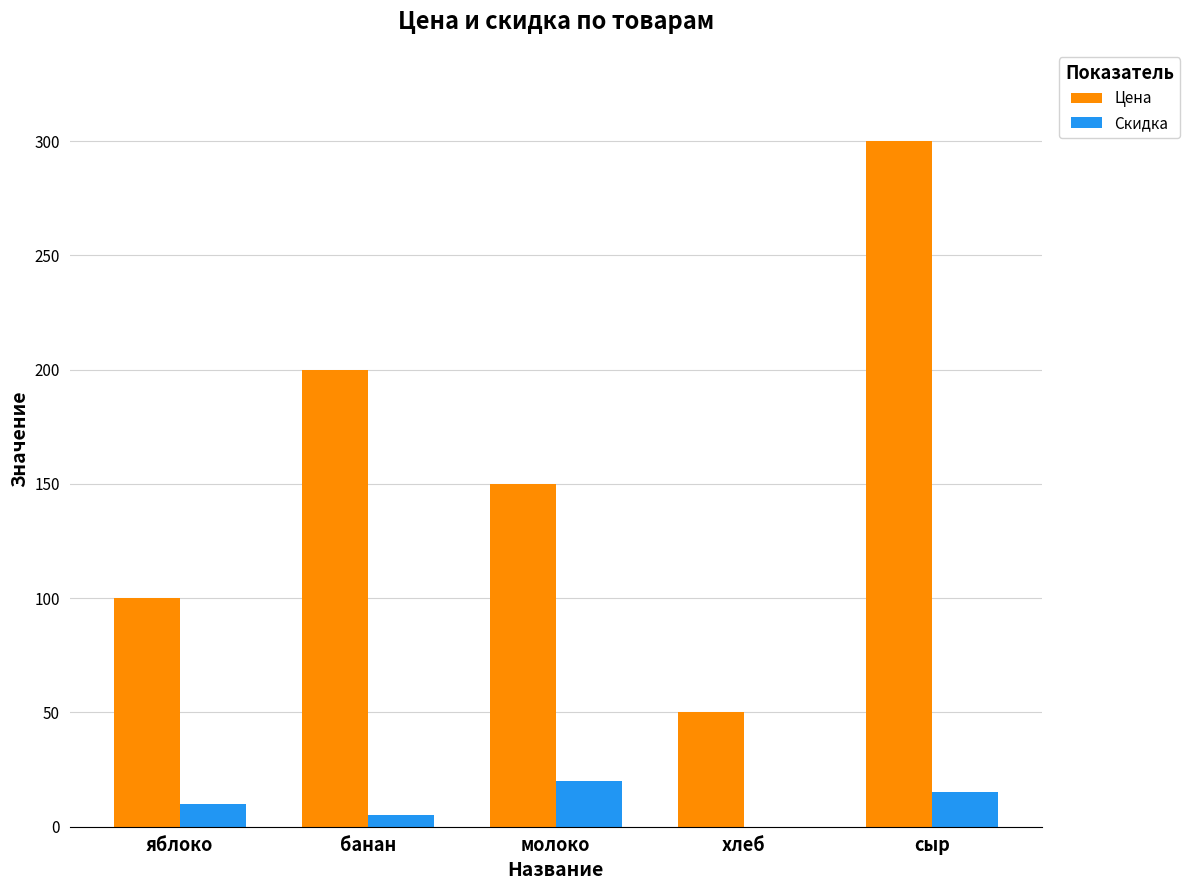

Reading right to left, transcribe all the data shown in this chart.

Цена: сыр=300	хлеб=50	молоко=150	банан=200	яблоко=100
Скидка: сыр=15	хлеб=0	молоко=20	банан=5	яблоко=10